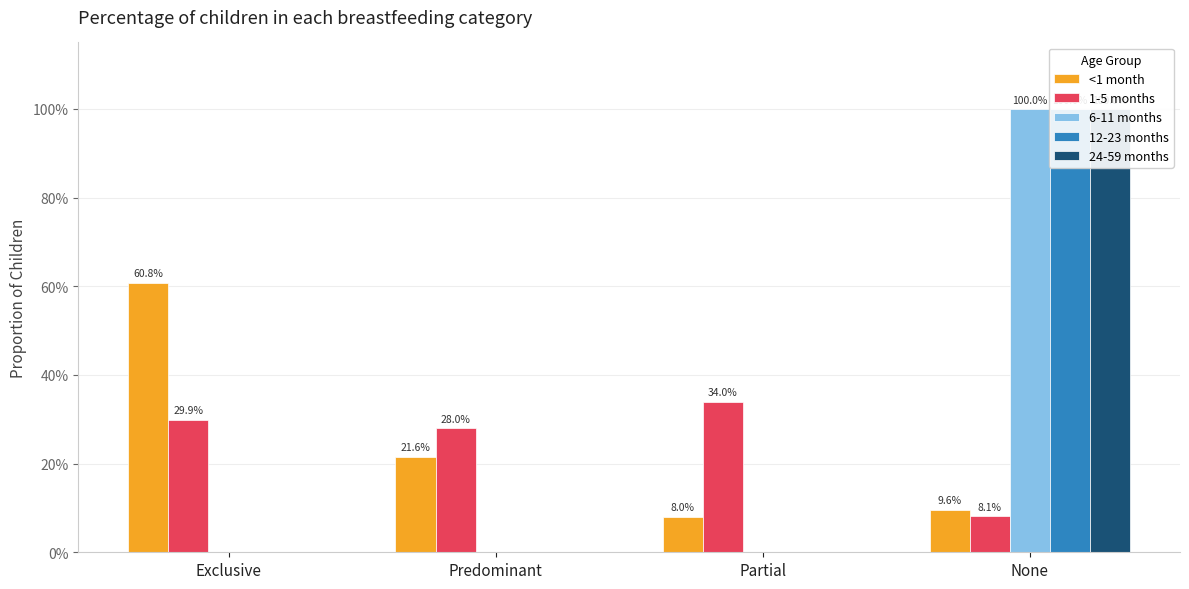

Which has a higher value, Predominant or None?

Predominant